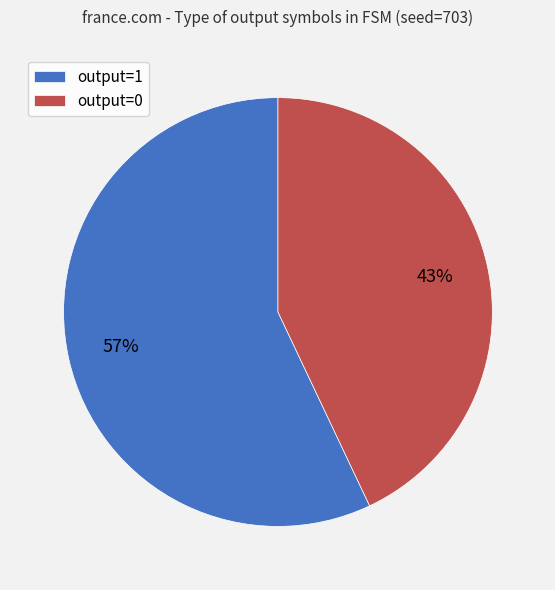

Which category has the smallest portion of the pie?

output=0